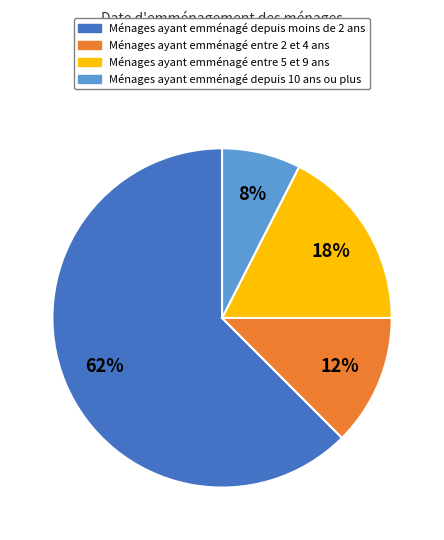

To the nearest percent, what is the average slice percentage?

25%